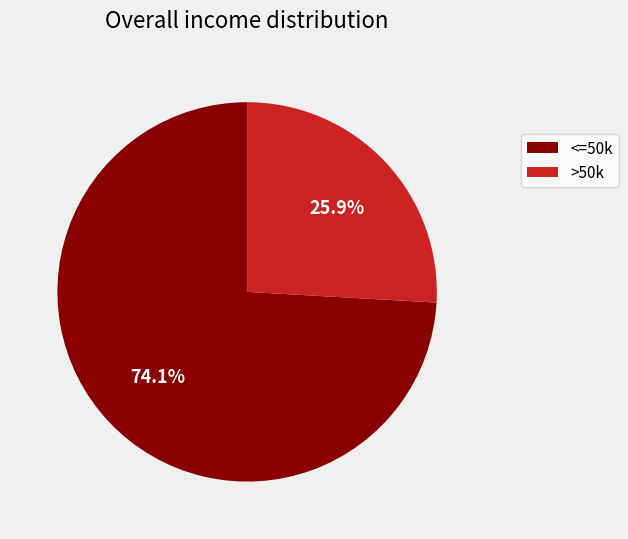

Which category accounts for the majority?

<=50k